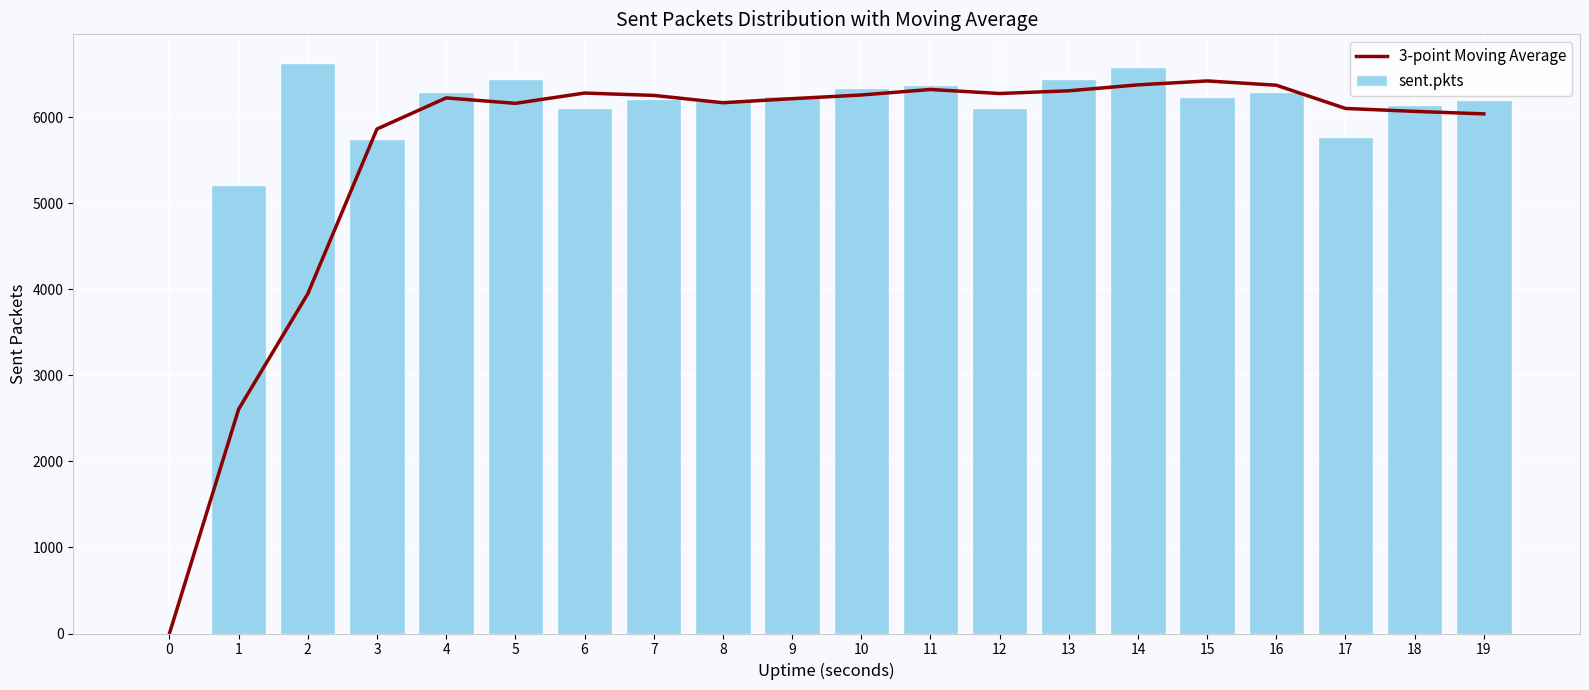

Between 3 and 9, which series saw the biggest shift?

sent.pkts